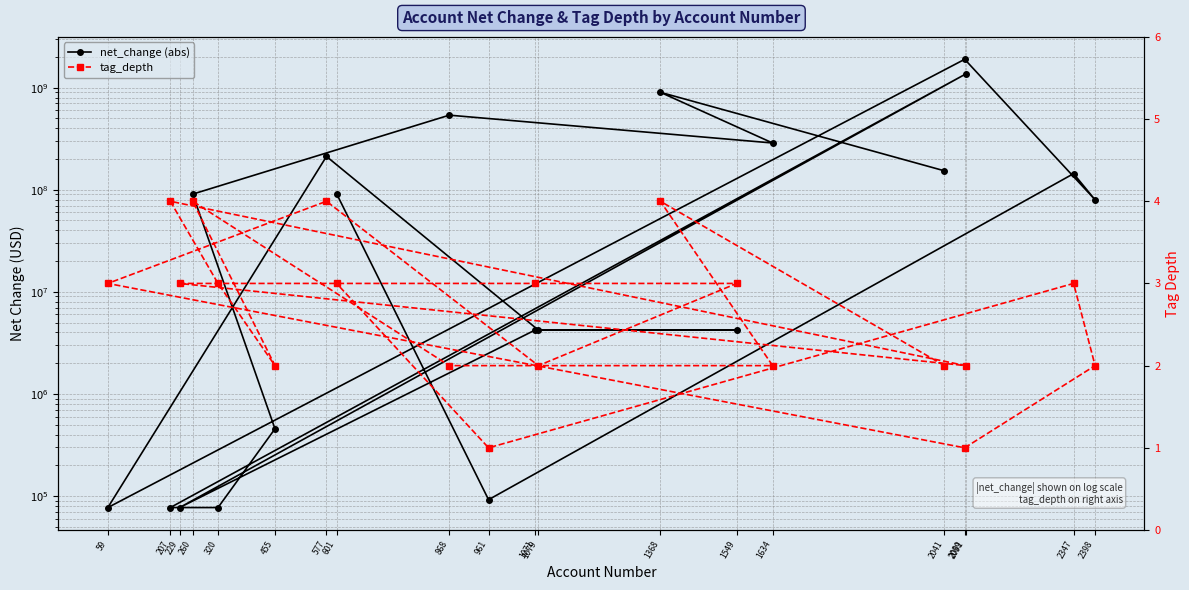

Is it true that net_change (abs) equals 77000 at 229?

True